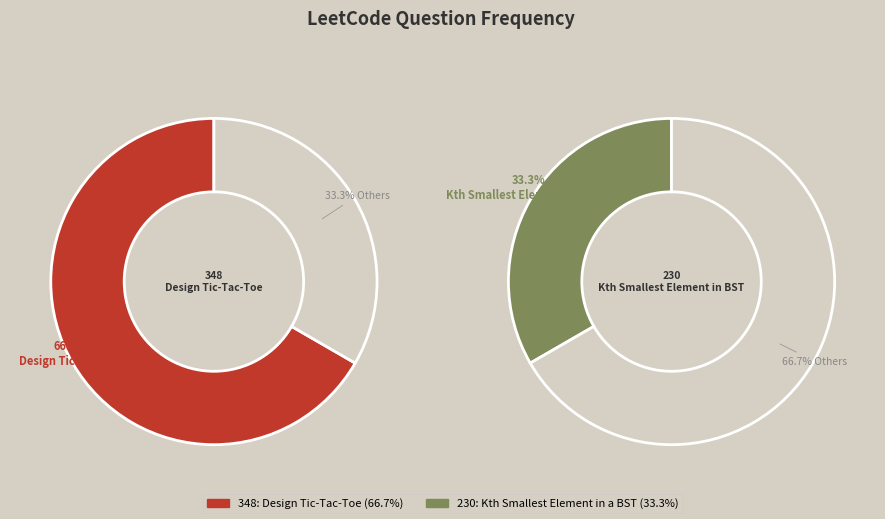

Which category has the smallest portion of the pie?

230